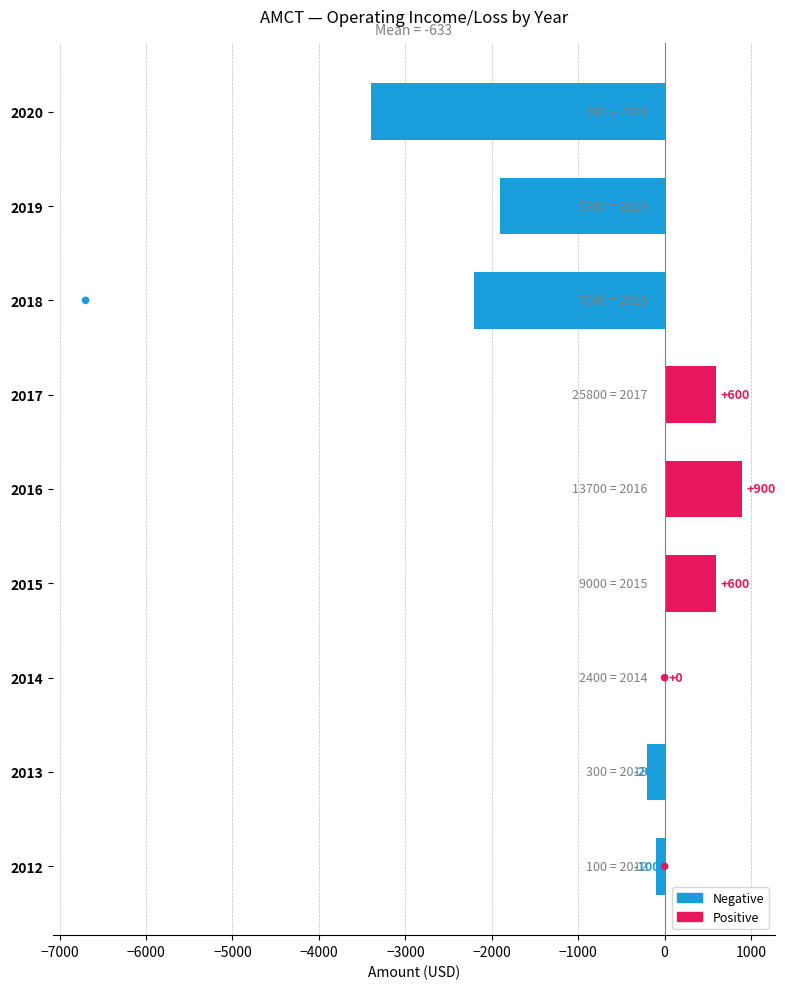

Which series reaches the minimum Y coordinate?

Operating Income or Loss